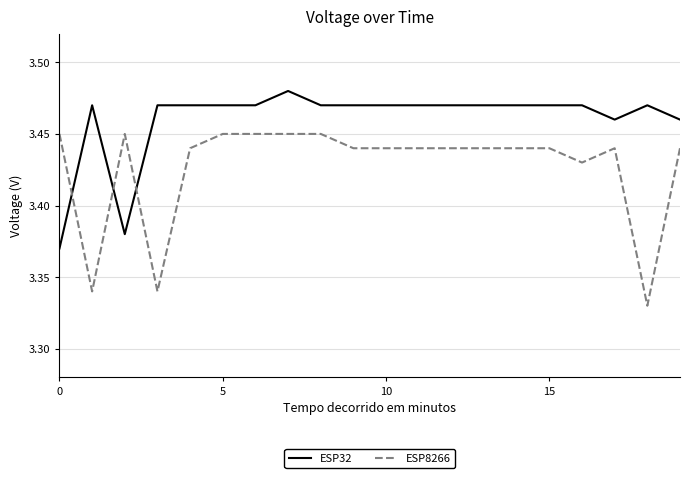

Which series has the widest spread of values?

ESP8266